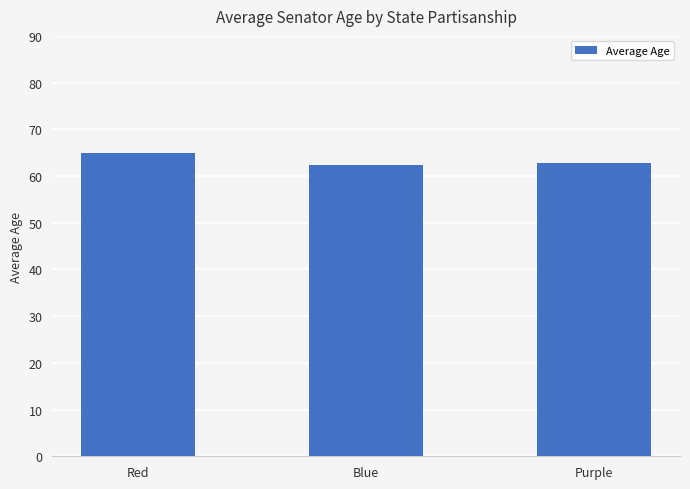

True or false: the data shows 62.4 at Blue.

True